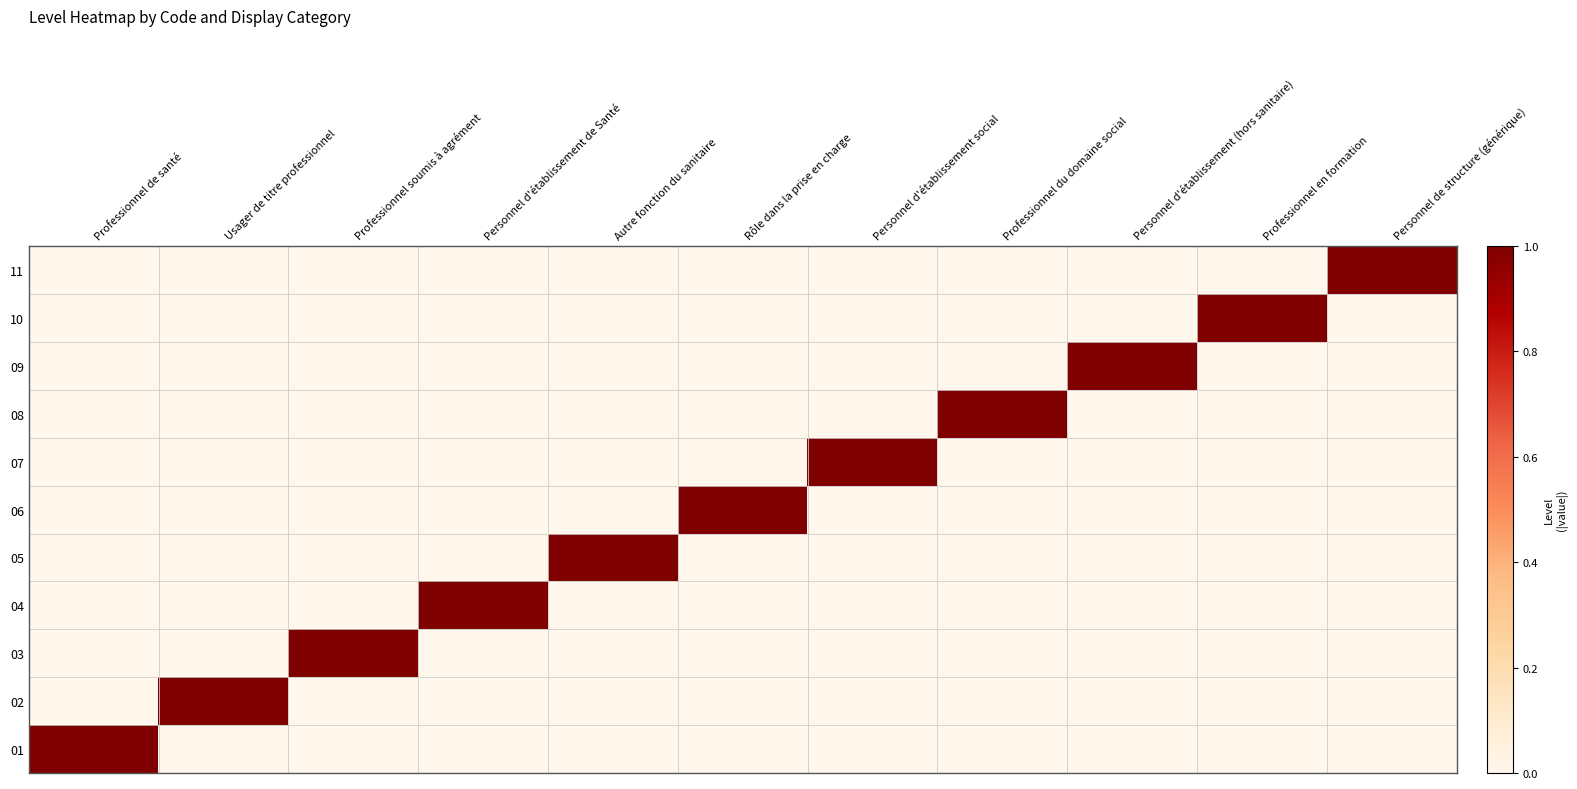

At which category does the chart reach its peak across all series?

Professionnel de santé